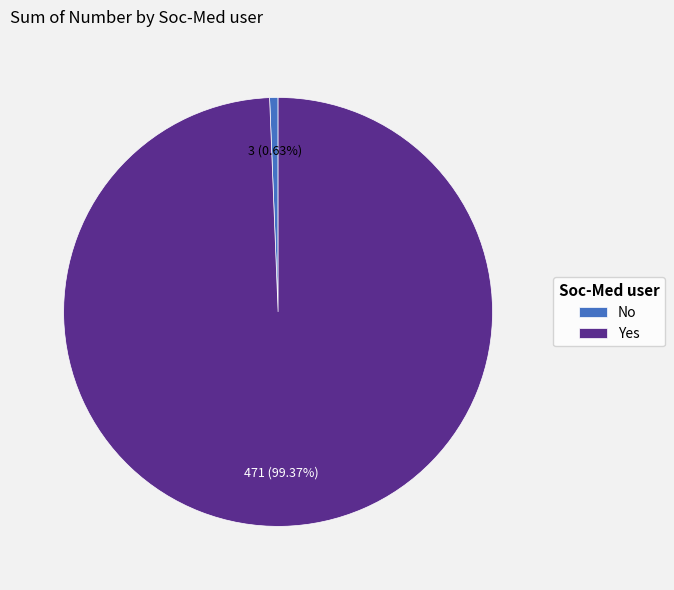

What is the smallest slice in the pie chart?

No